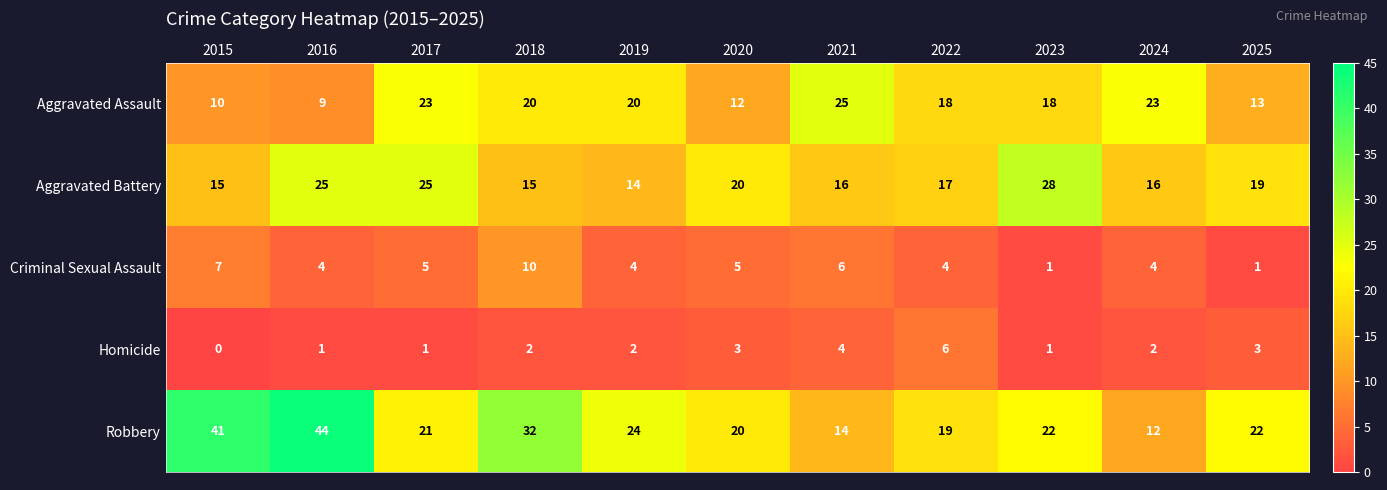

How many categories are shown in the chart?

11